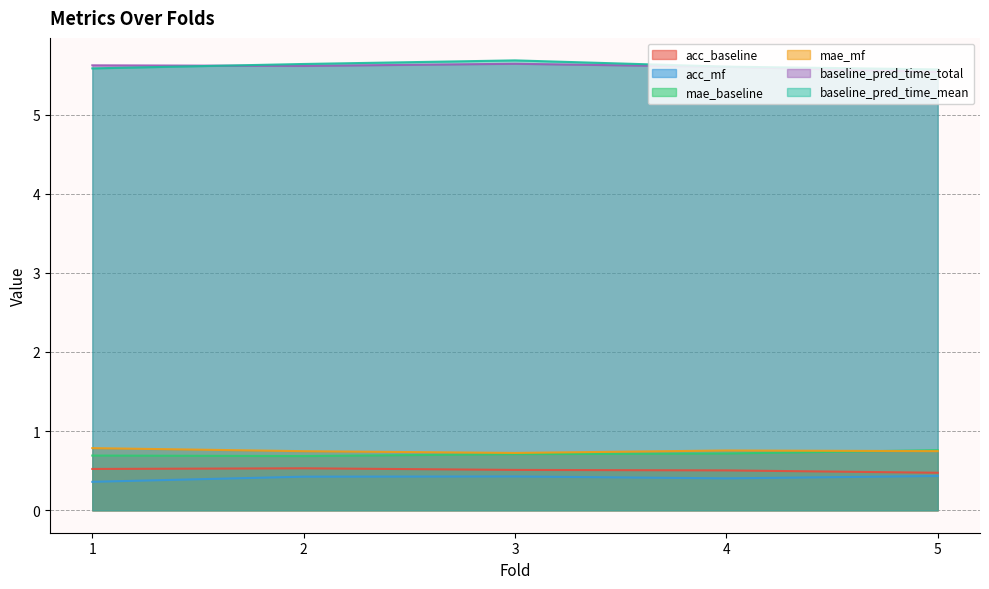

Between 4 and 5, which series saw the biggest shift?

baseline_pred_time_total